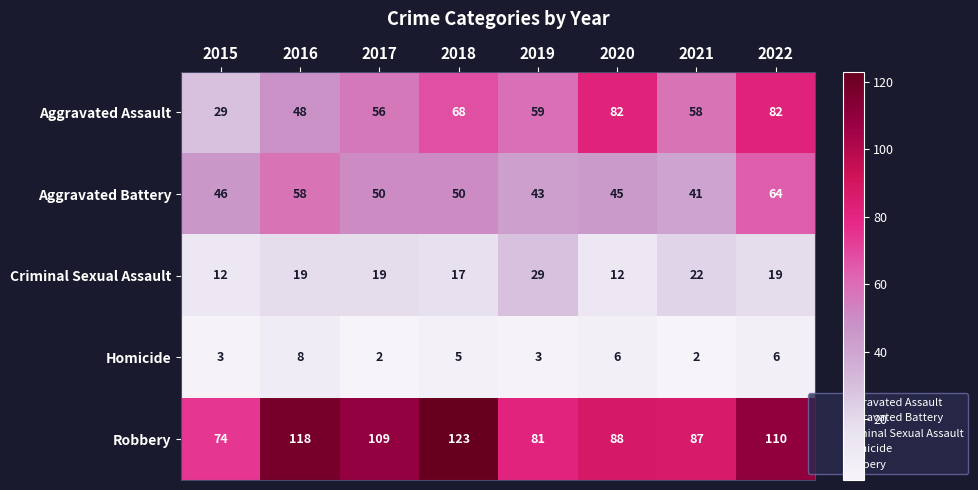

Is the value of Aggravated Battery at 2021 greater than the value of Aggravated Assault at 2021?

No